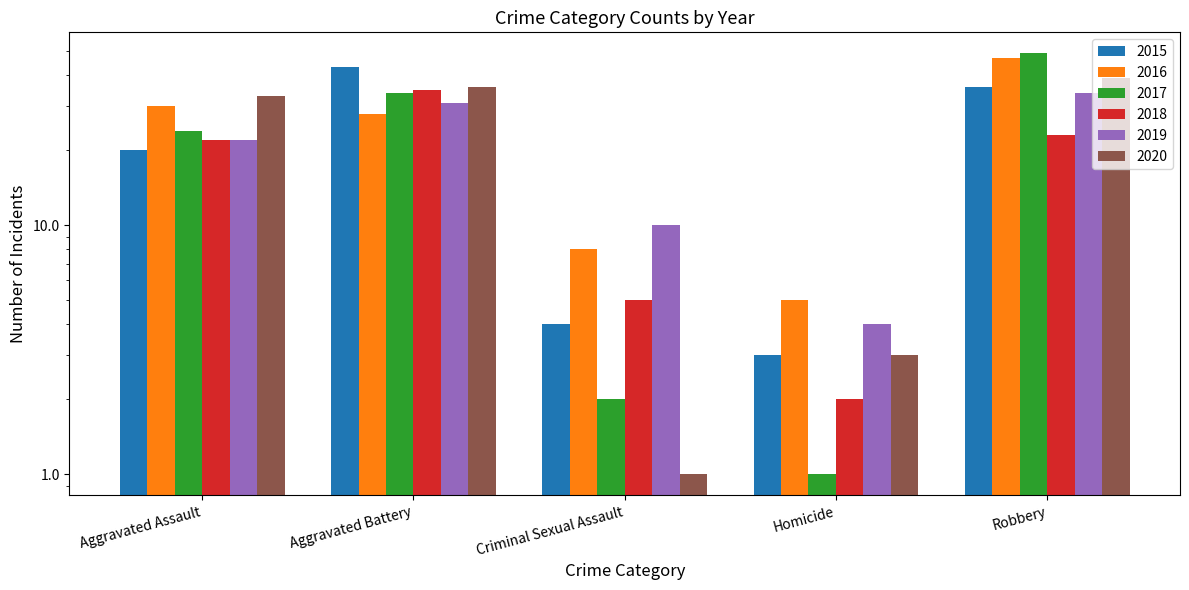

At which category is the sum across all series the highest?

Robbery